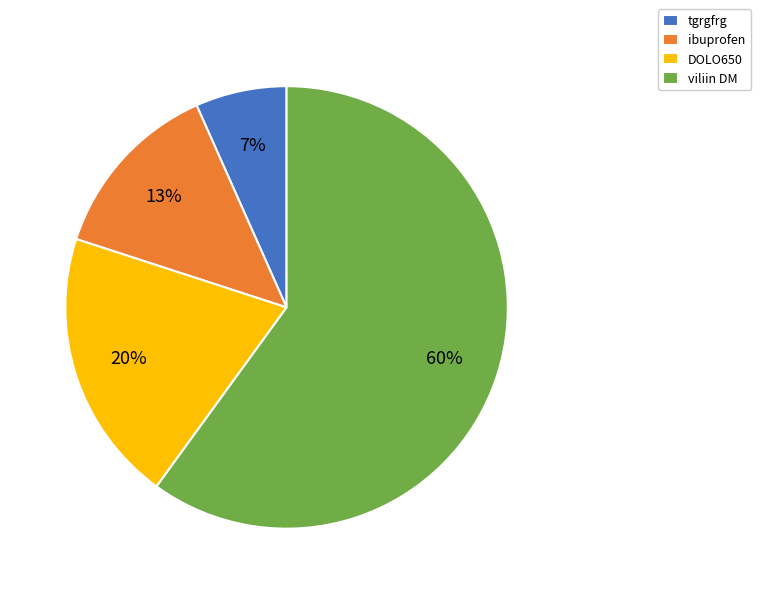

True or false: ibuprofen accounts for 3% of the total.

False